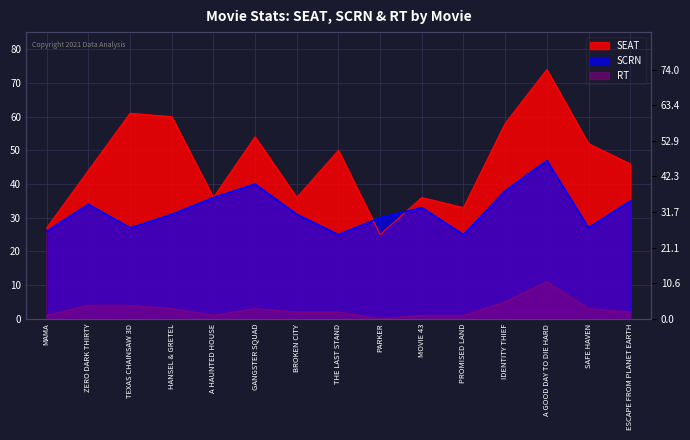

Between PROMISED LAND and ESCAPE FROM PLANET EARTH, which series saw the biggest shift?

SEAT